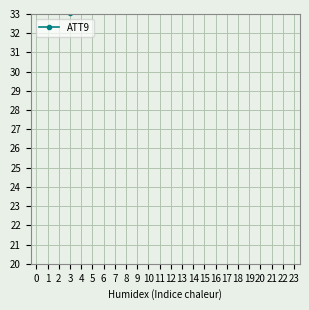

Where is the first local maximum?

2